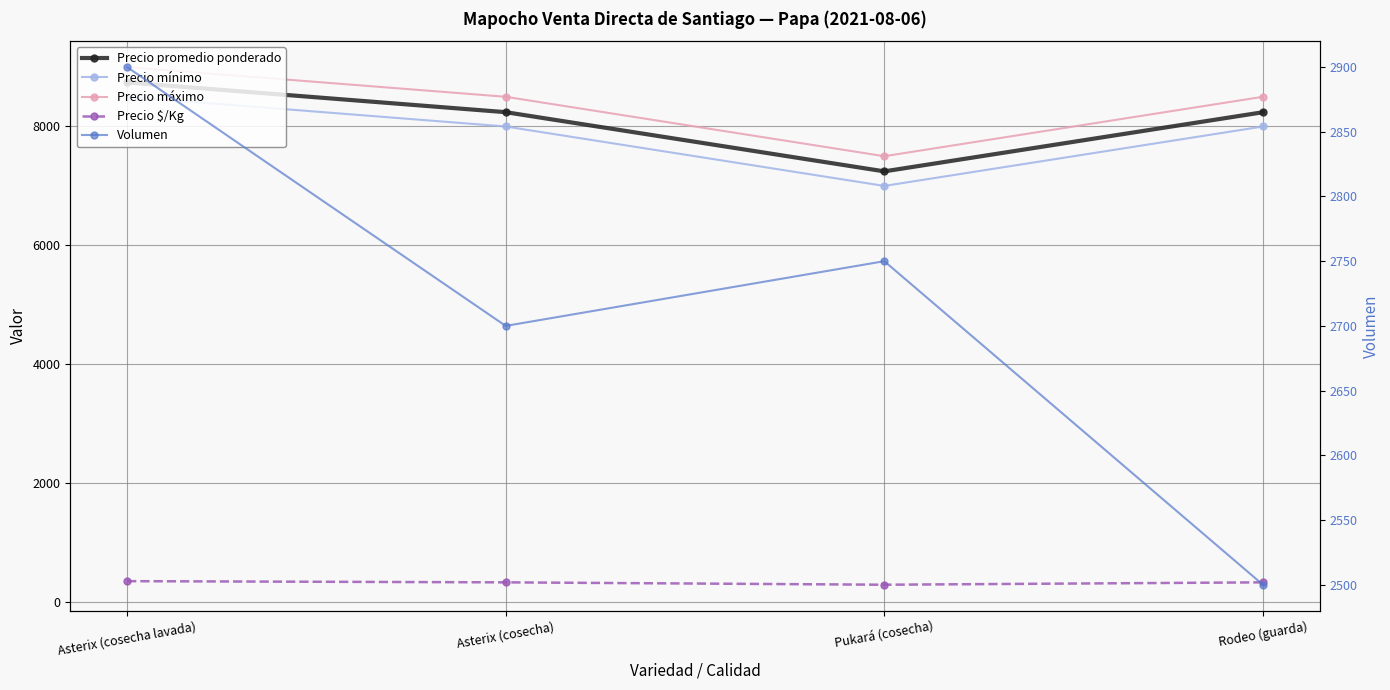

Count the Precio $/Kg values in the range 330 to 350.

3